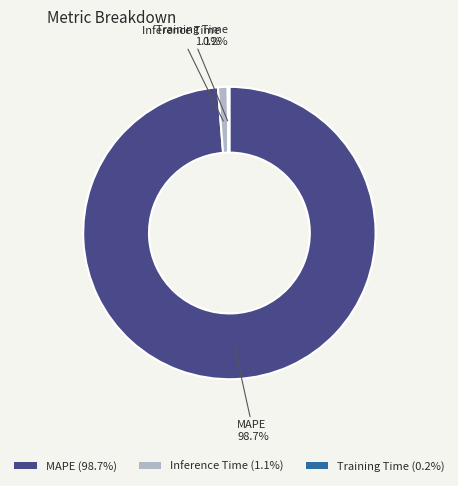

Does any single category account for the majority?

Yes